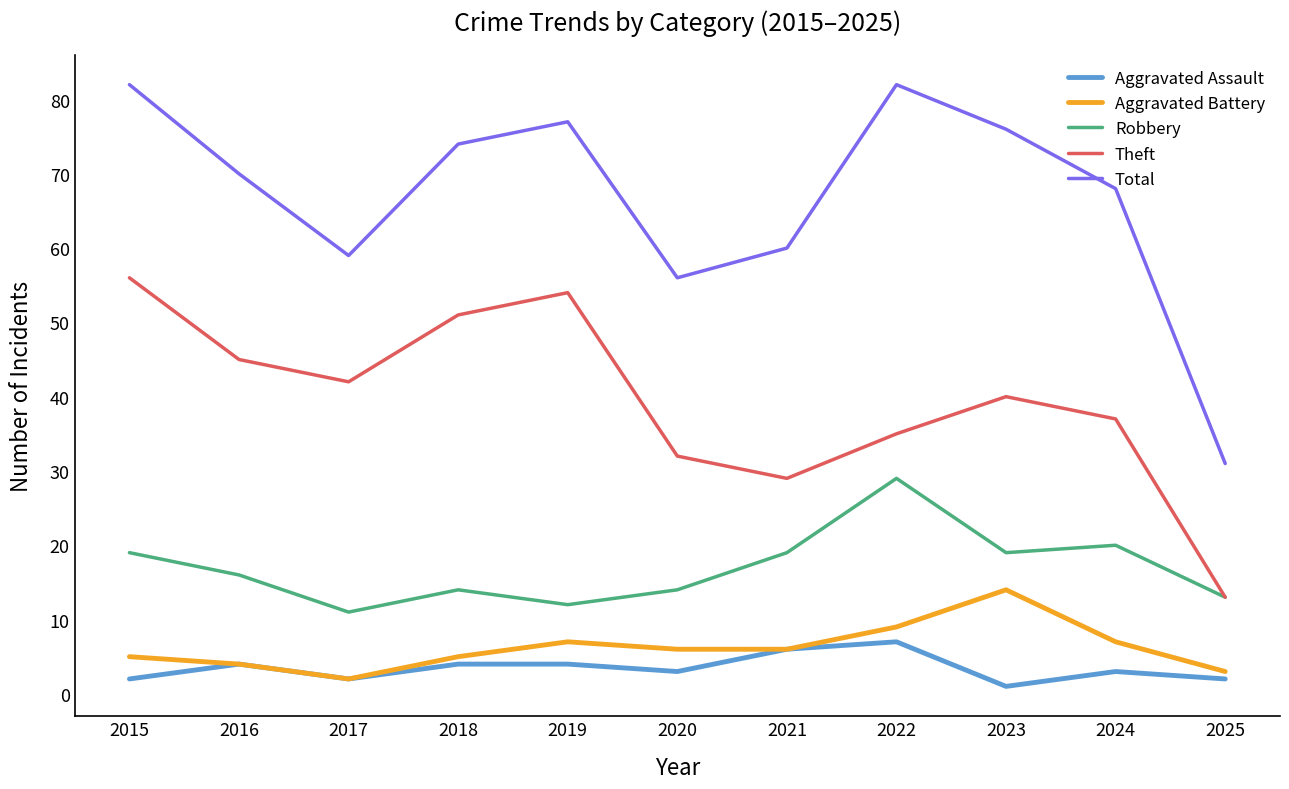

What is the difference between the Robbery values at 2018 and 2025?

1